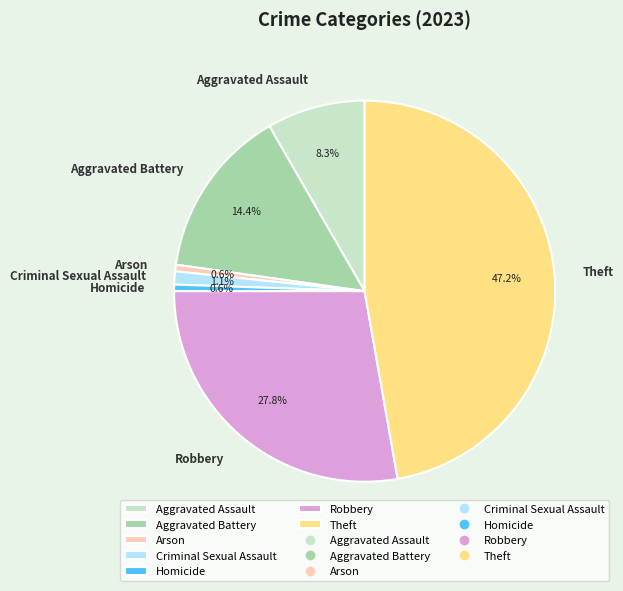

What percentage is NOT represented by Theft?

52.8%